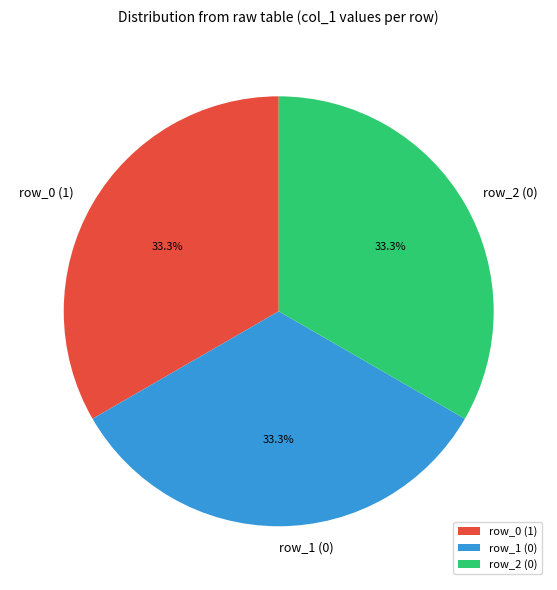

Approximately how many times larger is the value at row_0 (1) compared to row_1 (0)?

1.0